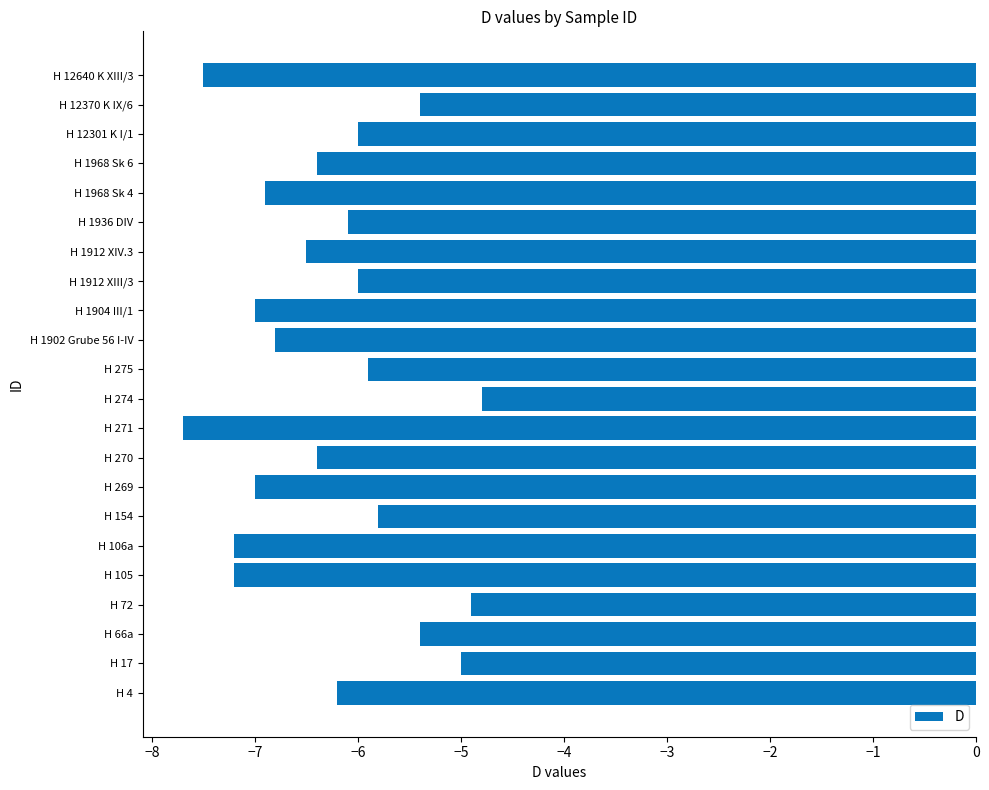

Is it true that the value at H 269 is -1.6?

False